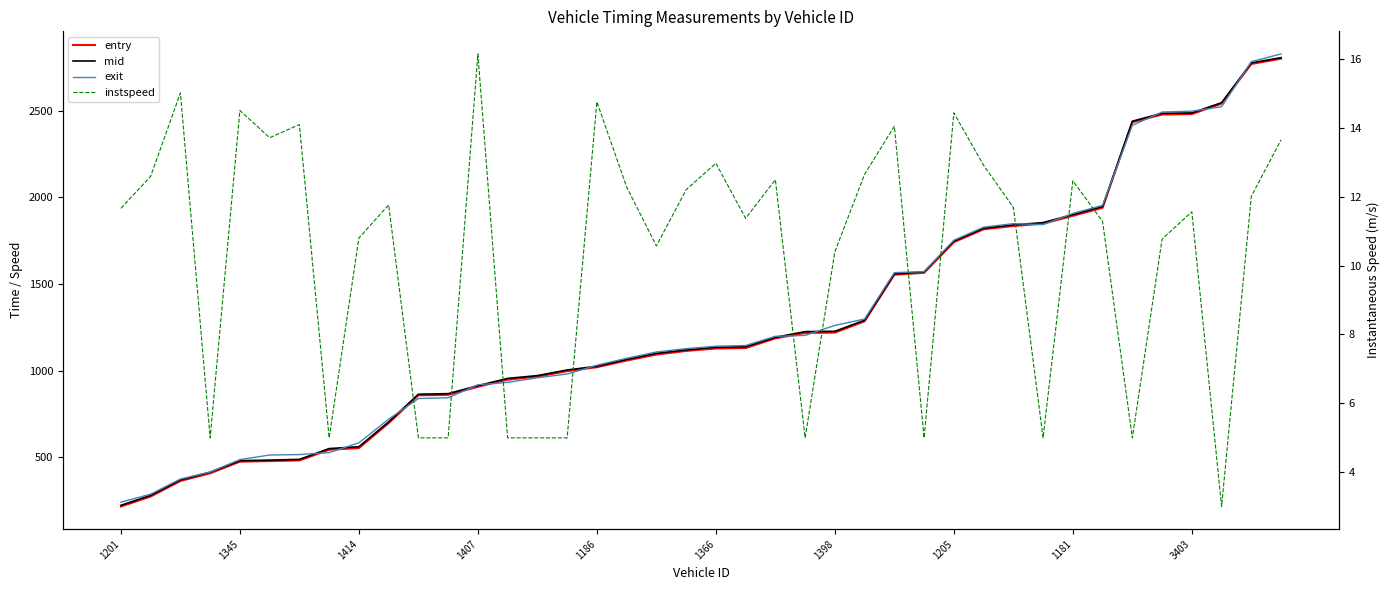

What position from the left is 33?

34